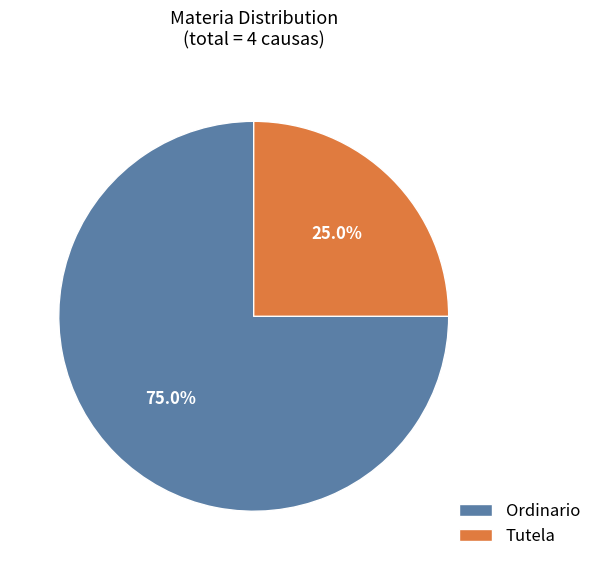

Does Tutela represent more than half of the total?

No